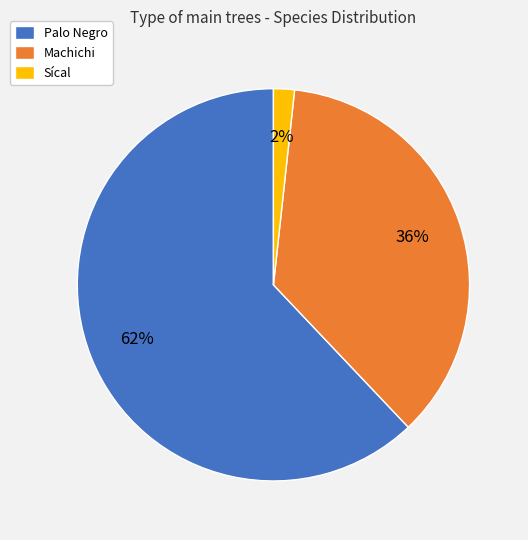

Count the number of slices in the pie.

3